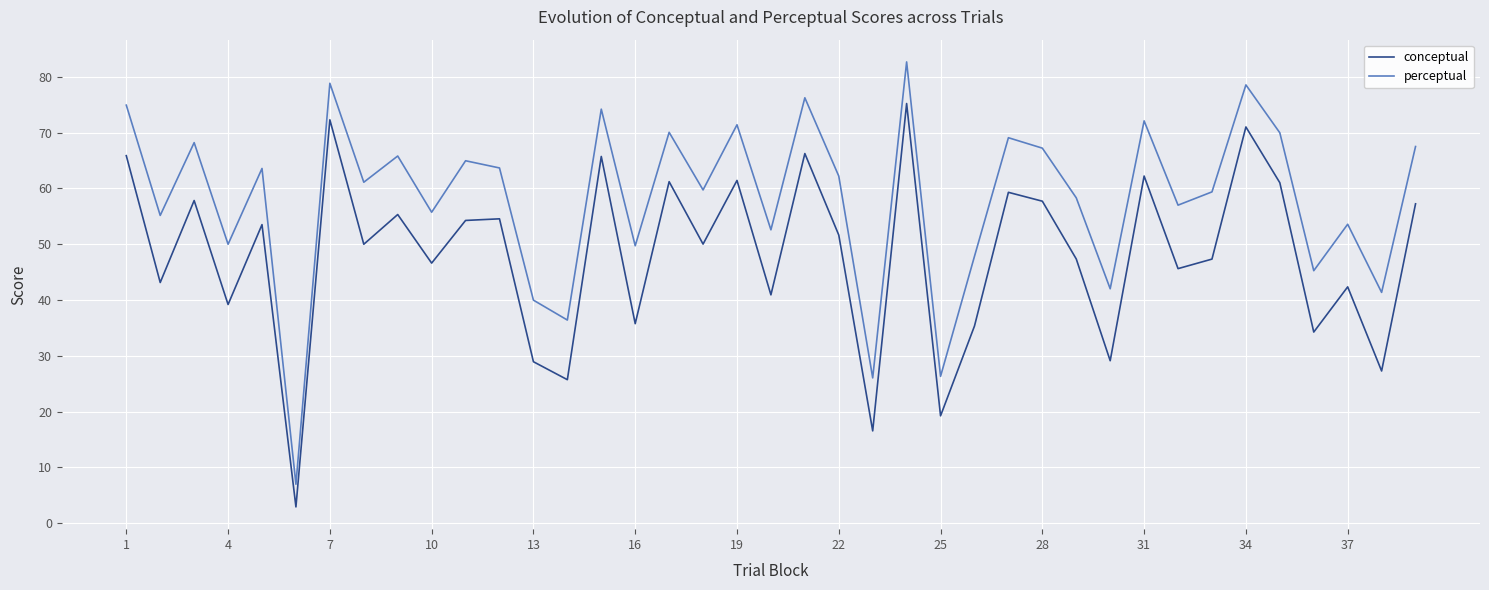

Which series has the largest total across all categories?

perceptual